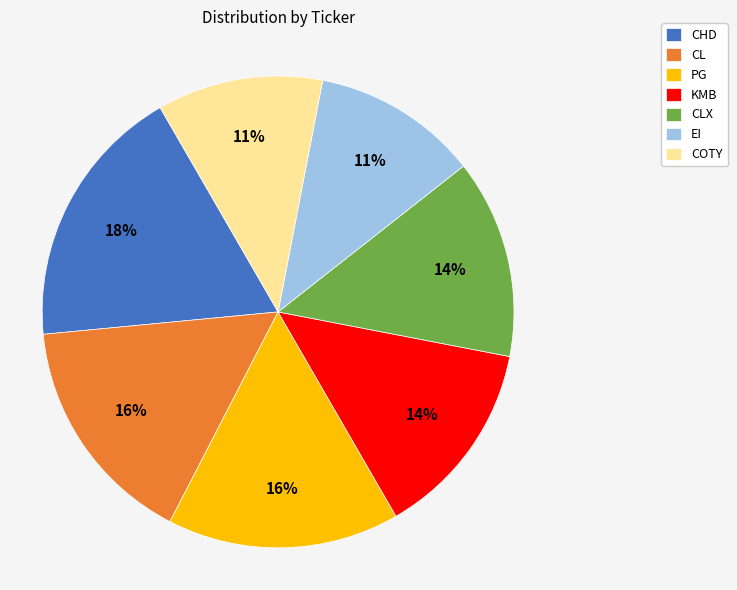

To the nearest percent, what is the combined percentage of KMB and PG?

30%